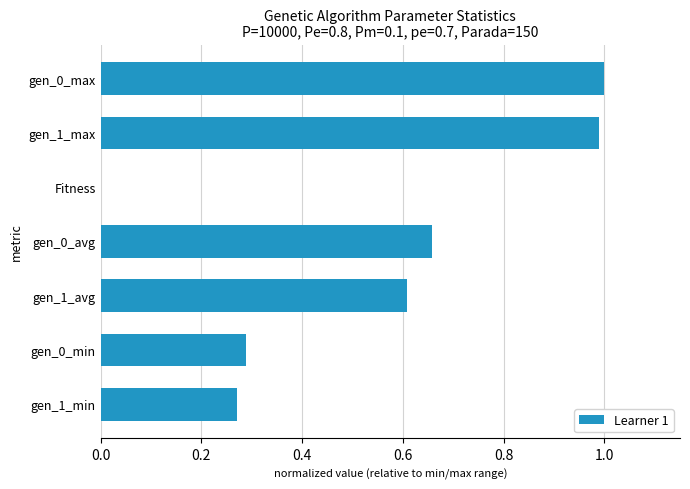

True or false: the data shows 0.1 at gen_1_min.

False